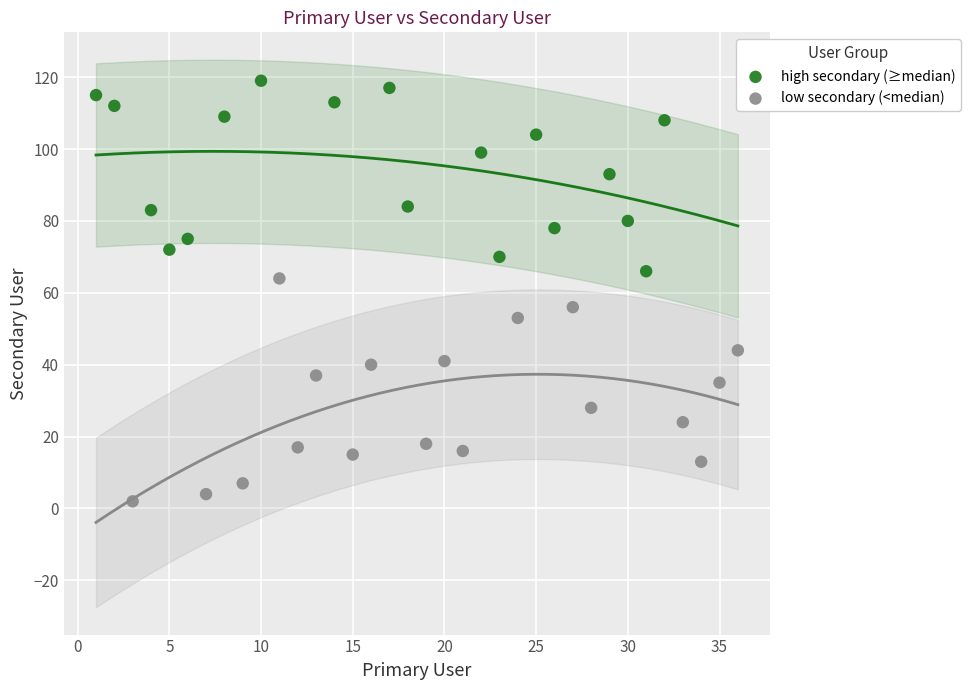

Which series has the widest spread of Y values?

low secondary (<median)